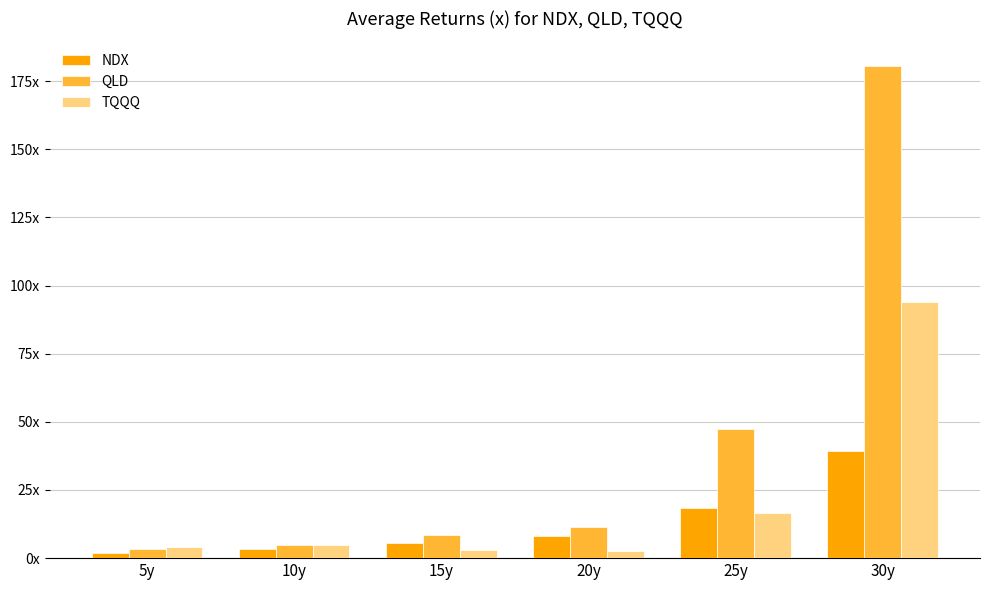

At which label is TQQQ closest to 48?

25y